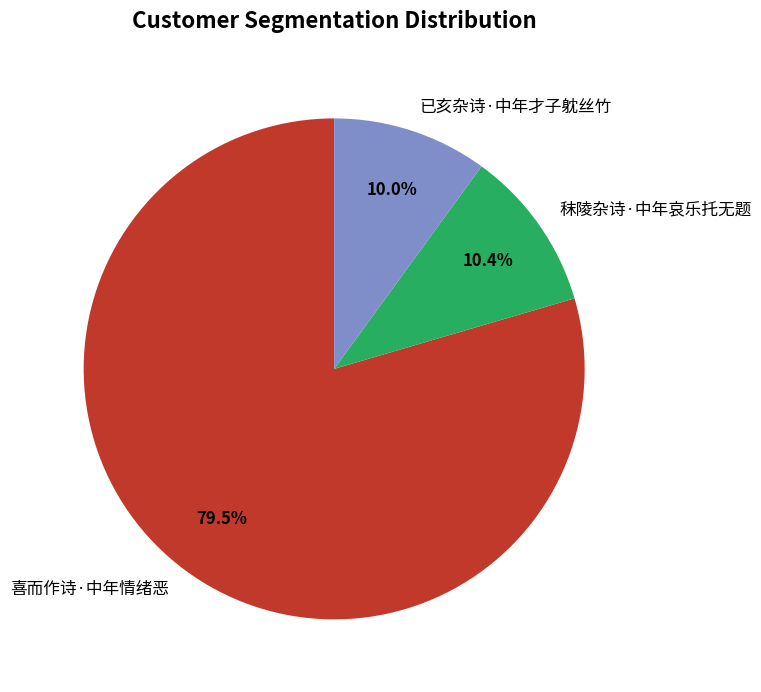

Does 喜而作诗·中年情绪恶 represent more than half of the total?

Yes